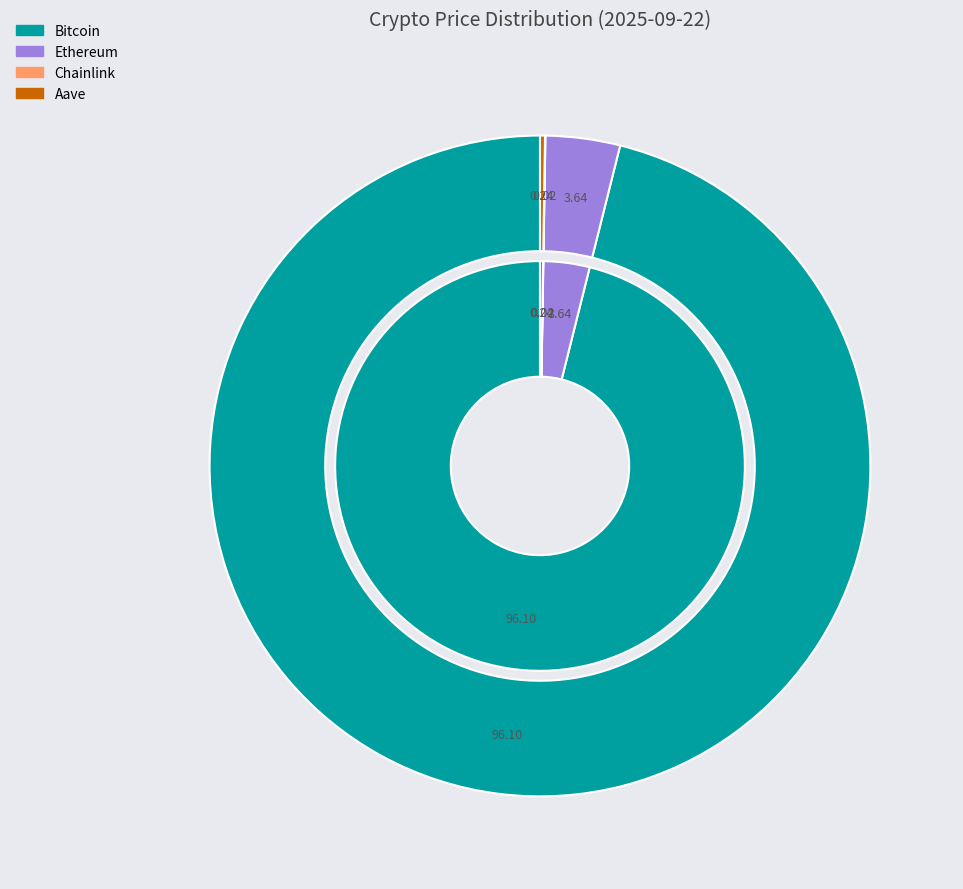

What is the total percentage of Chainlink and Ethereum?

3.7%